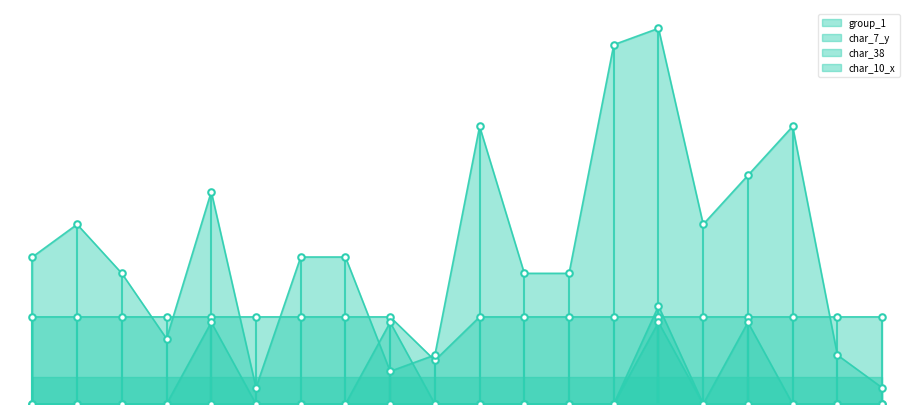

Which series reaches the minimum Y coordinate?

char_38